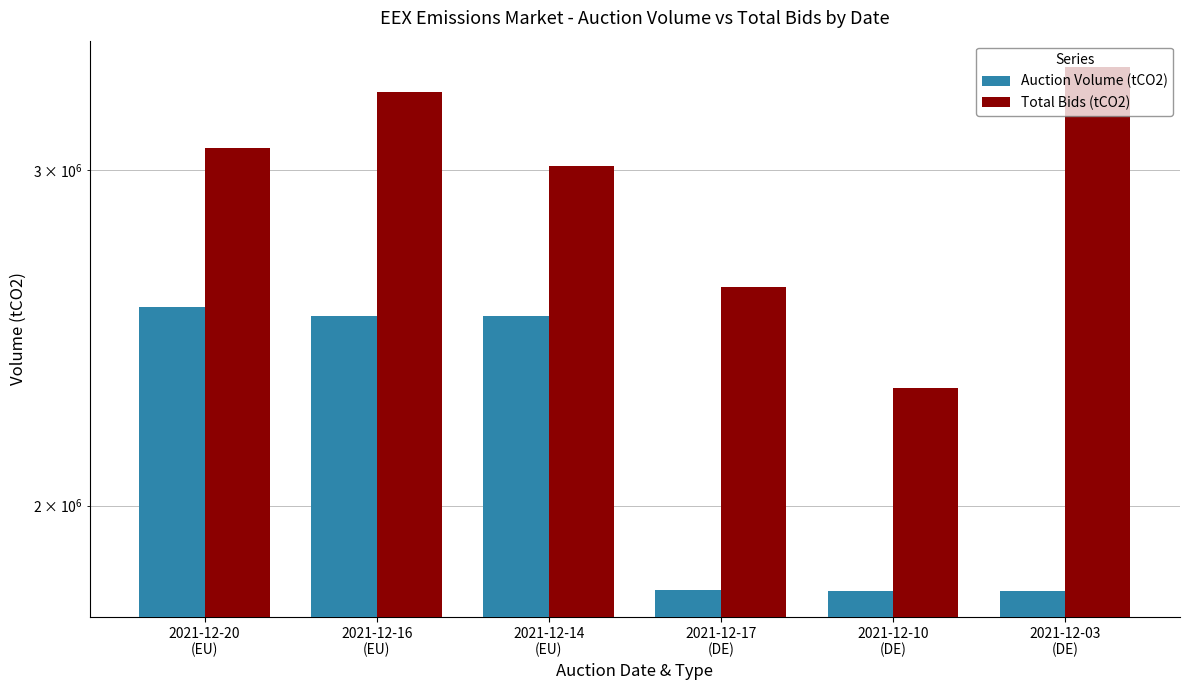

What is the value of the Auction Volume (tCO2) bar at the 6th from the left?

1805000